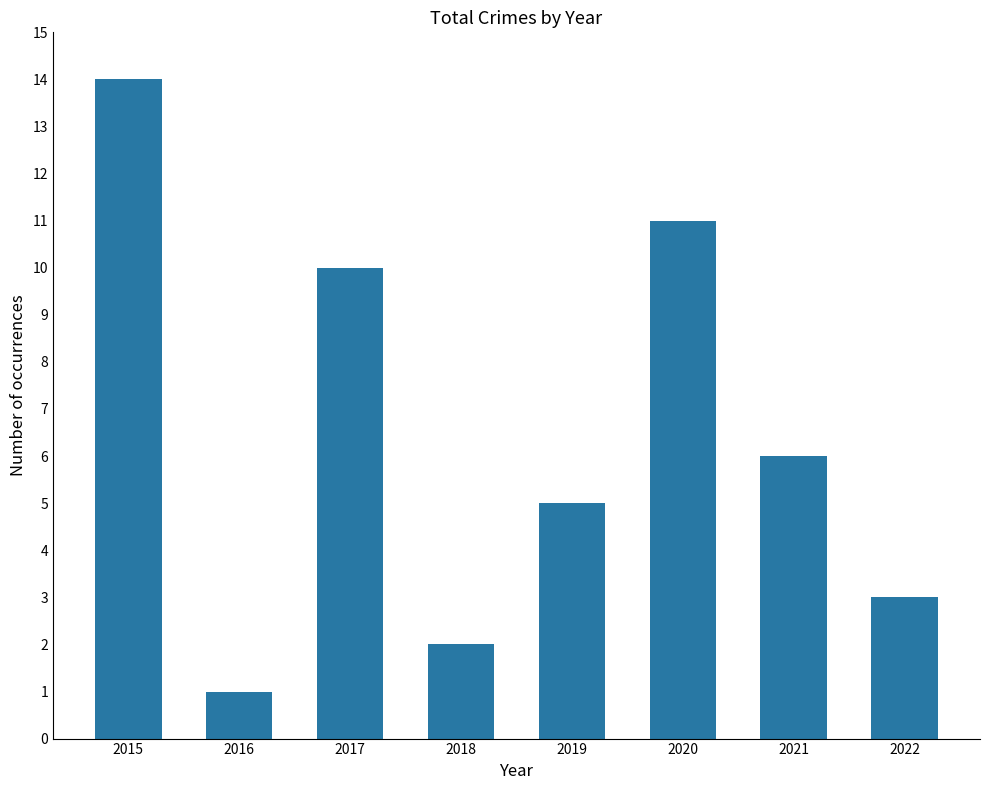

Reading right to left, transcribe all the data shown in this chart.

2022=3	2021=6	2020=11	2019=5	2018=2	2017=10	2016=1	2015=14